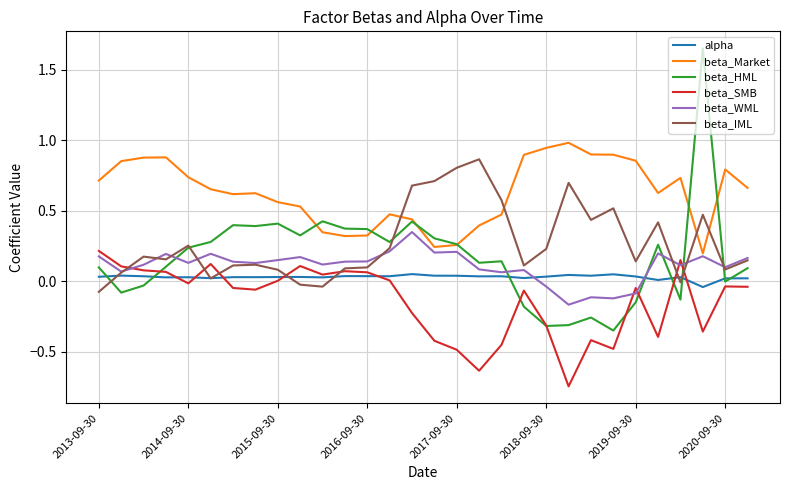

Which series has the largest range (max minus min)?

beta_HML